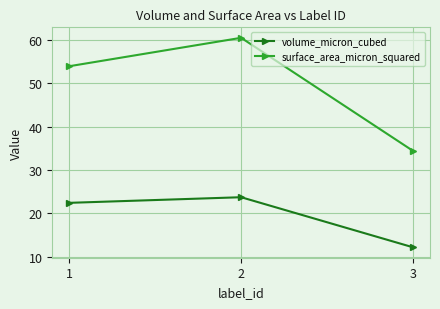

The surface_area_micron_squared series shows 61.1 at 3. True or false?

False